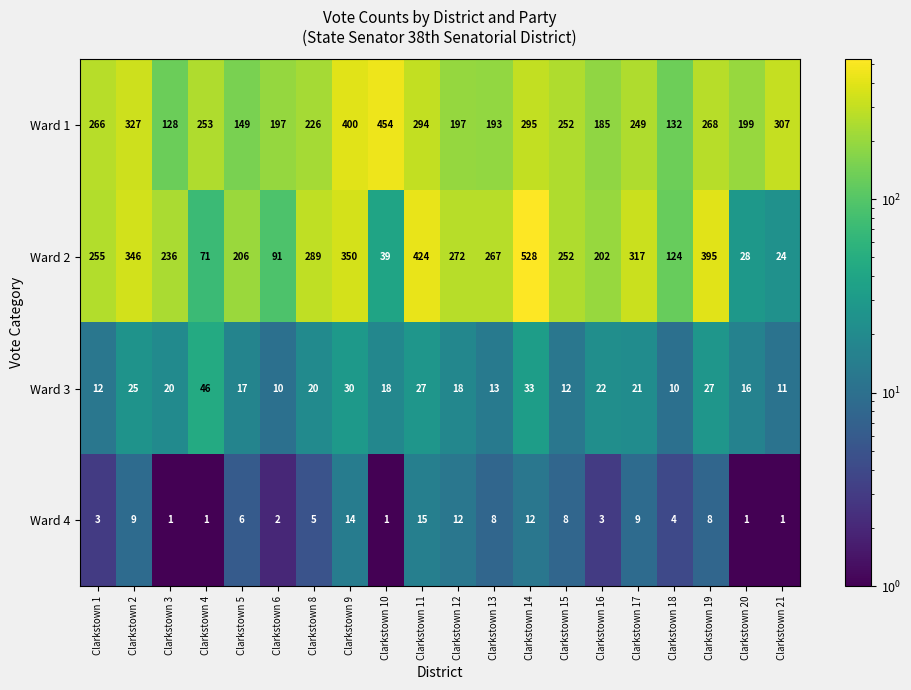

What is the sum of the Ward 2 values at Clarkstown 4 and Clarkstown 5?

277